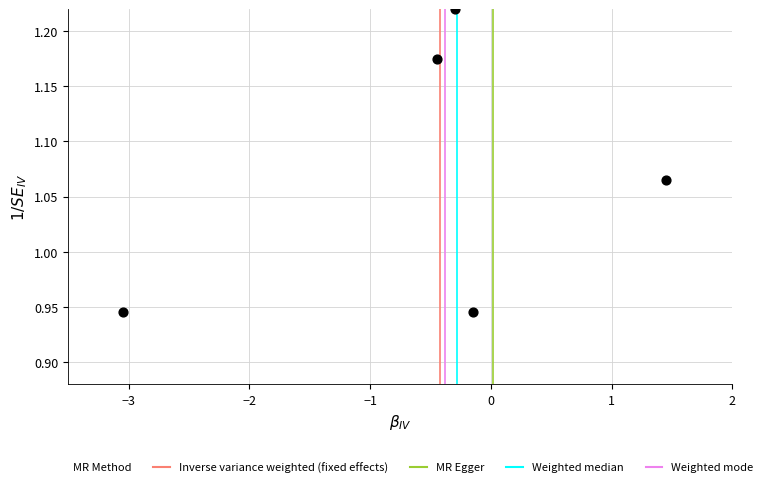

What is the average X value?

-0.5